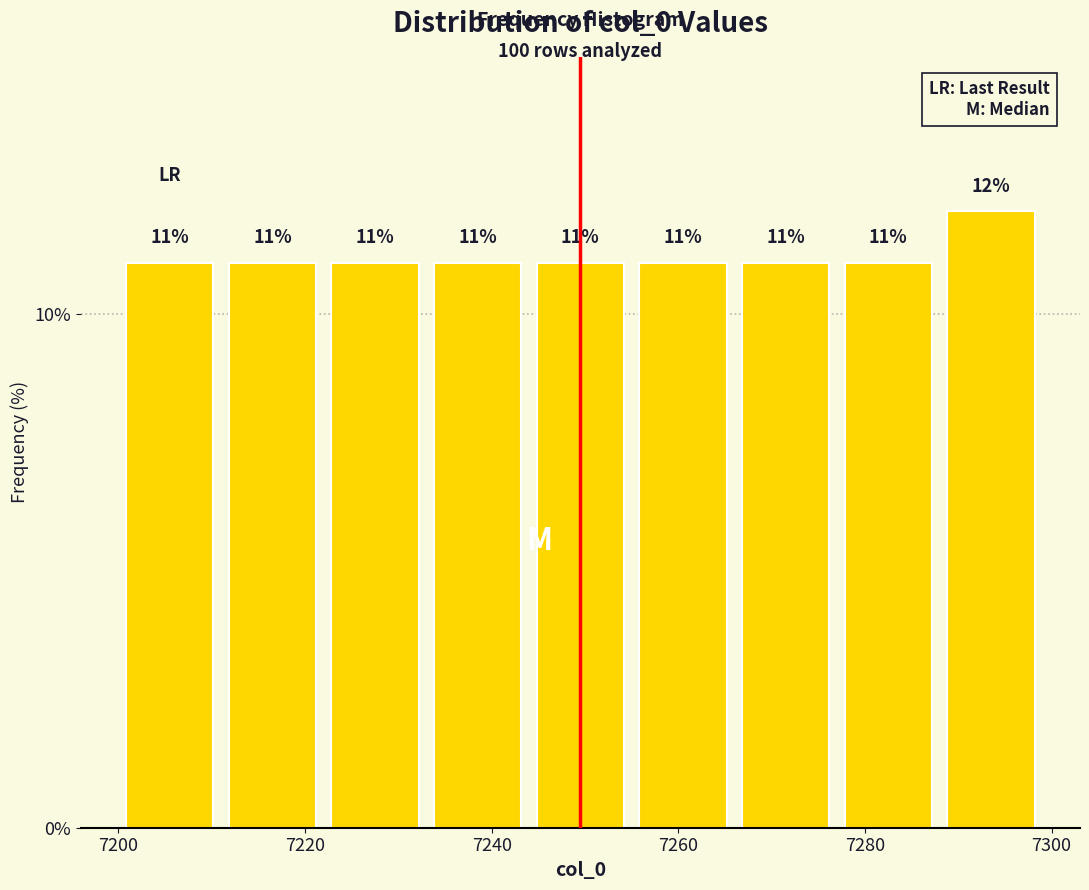

What is the height of the bar covering 7233 to 7244 on the x-axis? The bar edges are not printed on the chart, so give them approximately, as read against the axis.

11